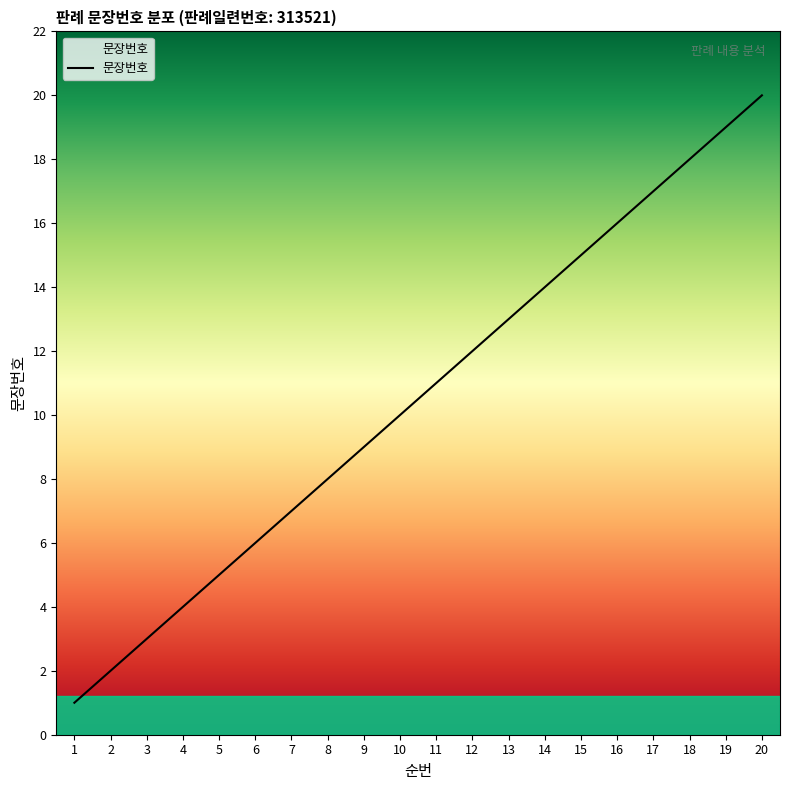

List the labels in order of value, smallest first.

1, 2, 3, 4, 5, 6, 7, 8, 9, 10, 11, 12, 13, 14, 15, 16, 17, 18, 19, 20